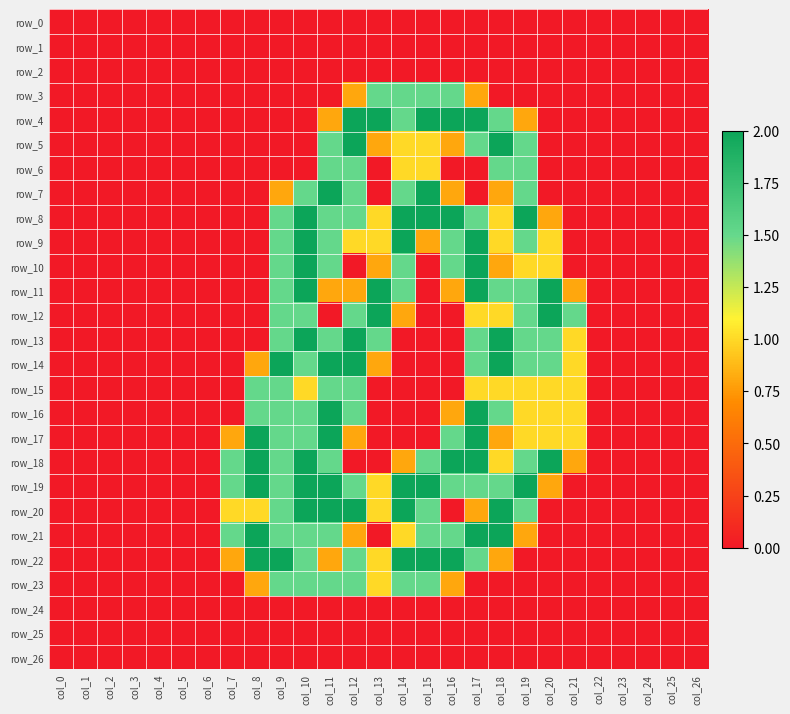

Which series has the widest spread of values?

row_4